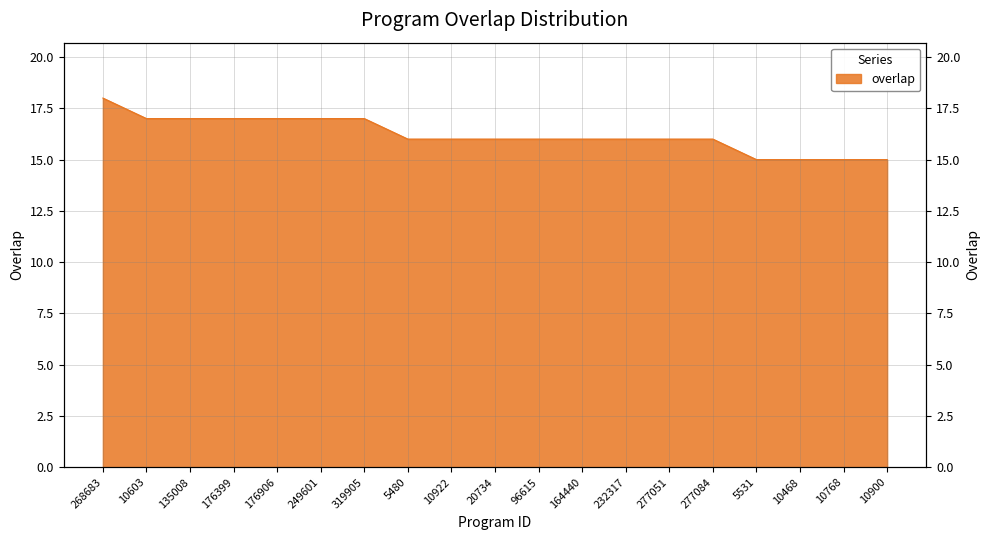

How many lines are shown in the chart?

1